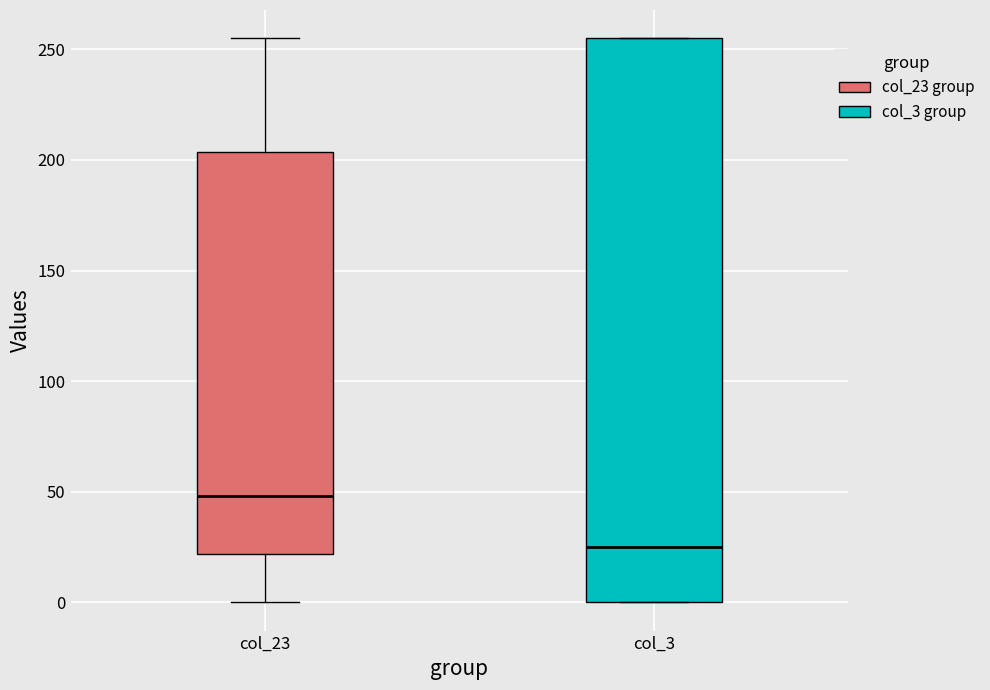

Reading left to right, transcribe this box plot: for each box, give where its median line is, the range the box spans, and where its two whiskers end, as read against the y-axis. The values are not printed on the chart, so give them approximately, as read against the axis.

col_23: median 50, box 20 to 205, whiskers 0 to 255
col_3: median 25, box 0 to 255, whiskers 0 to 255